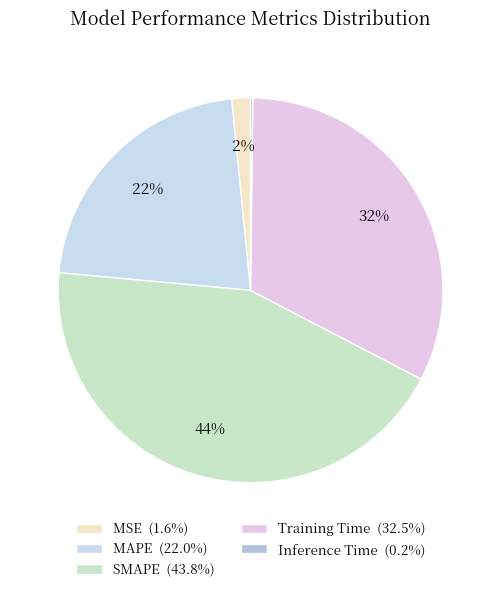

To the nearest percent, what is the difference between the Inference Time and MAPE slice percentages?

22%